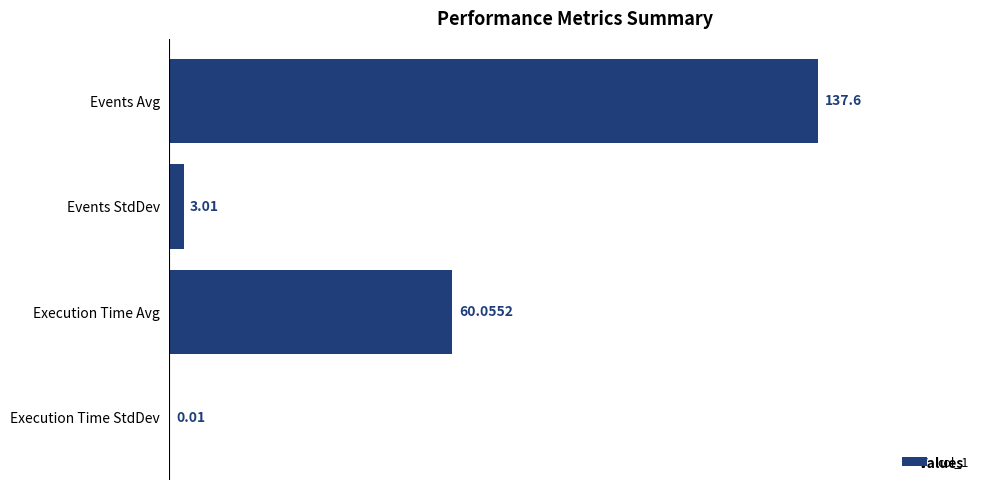

Which category has the highest value across all series?

Events Avg